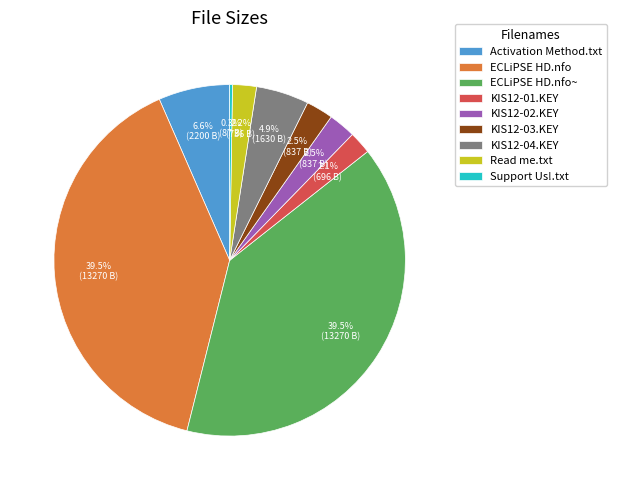

What portion of the pie excludes KIS12-01.KEY?

97.9%